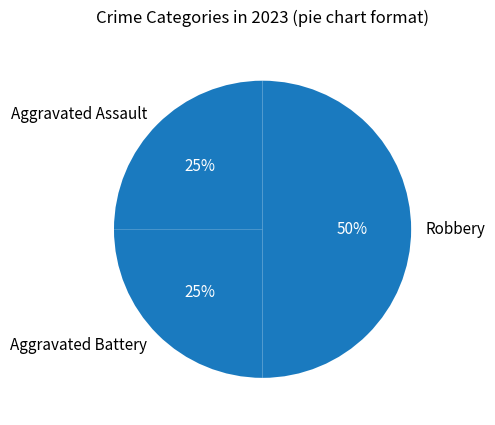

Which slice is the largest?

Robbery